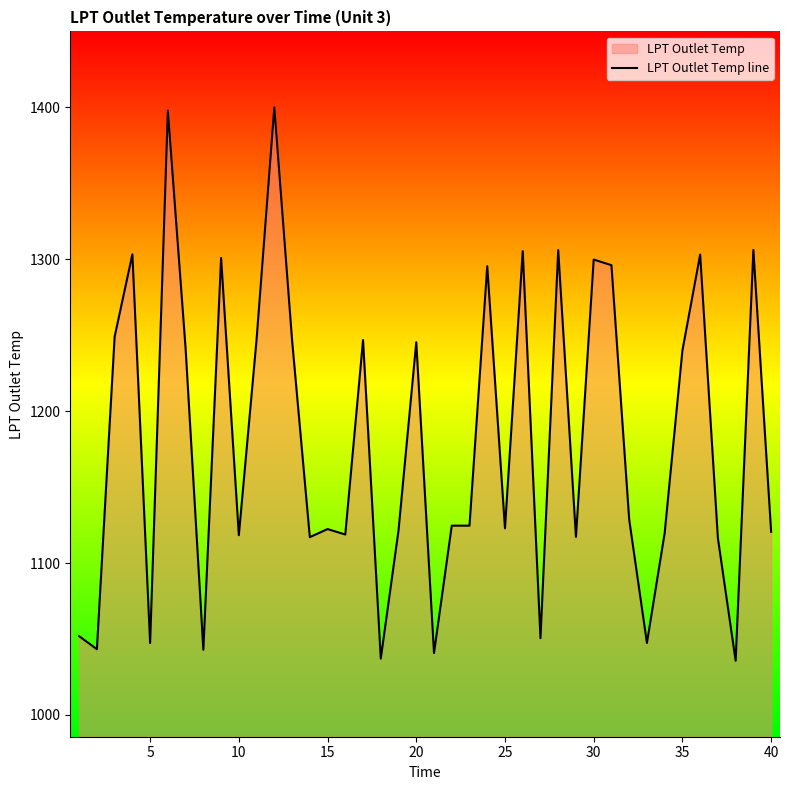

What is the smallest value displayed?

1035.7